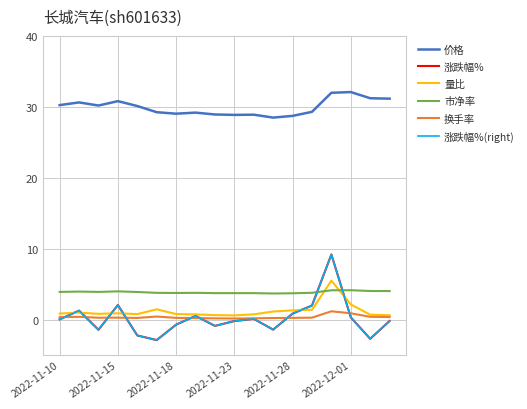

Is this an area chart (filled region under the line)?

No